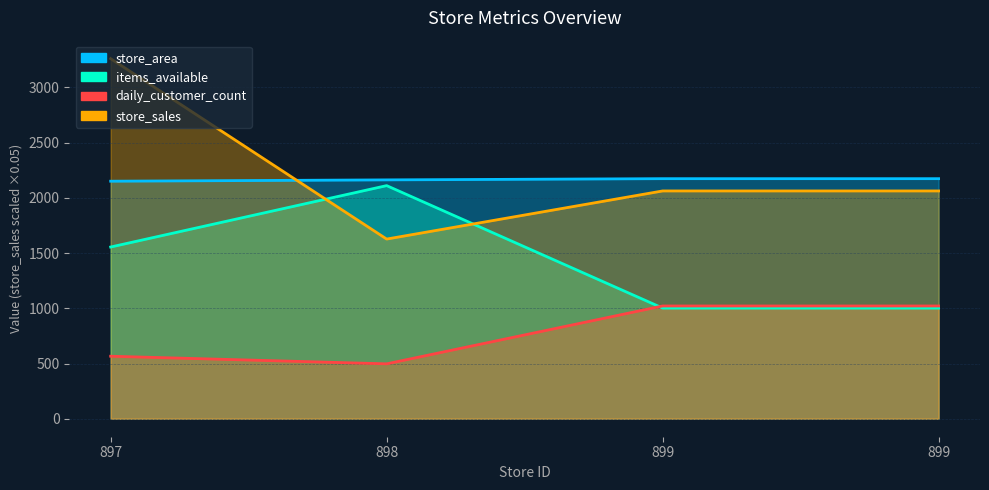

True or false: daily_customer_count has a value of 566.0 at 897.

True